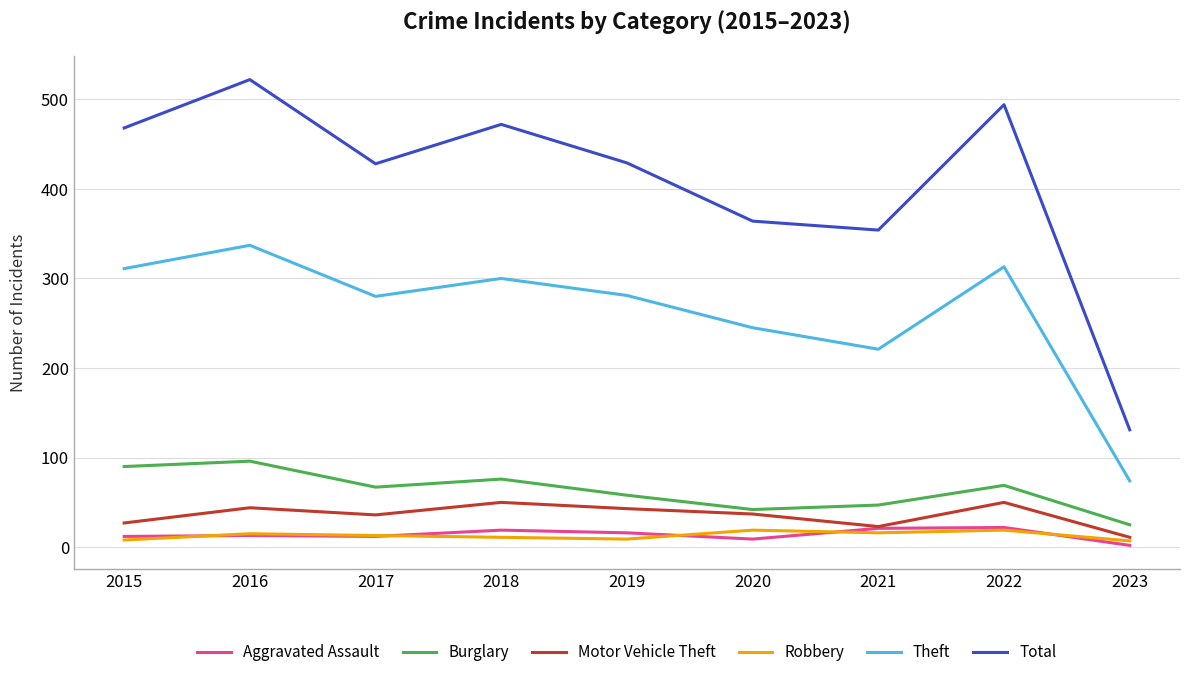

Is it true that Aggravated Assault equals 12 at 2017?

True